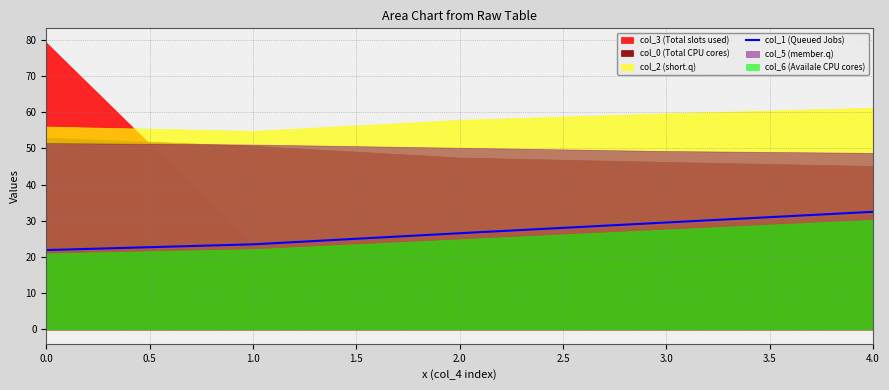

The value of col_1 (Queued Jobs) at 0.0 is 38.4. True or false?

False